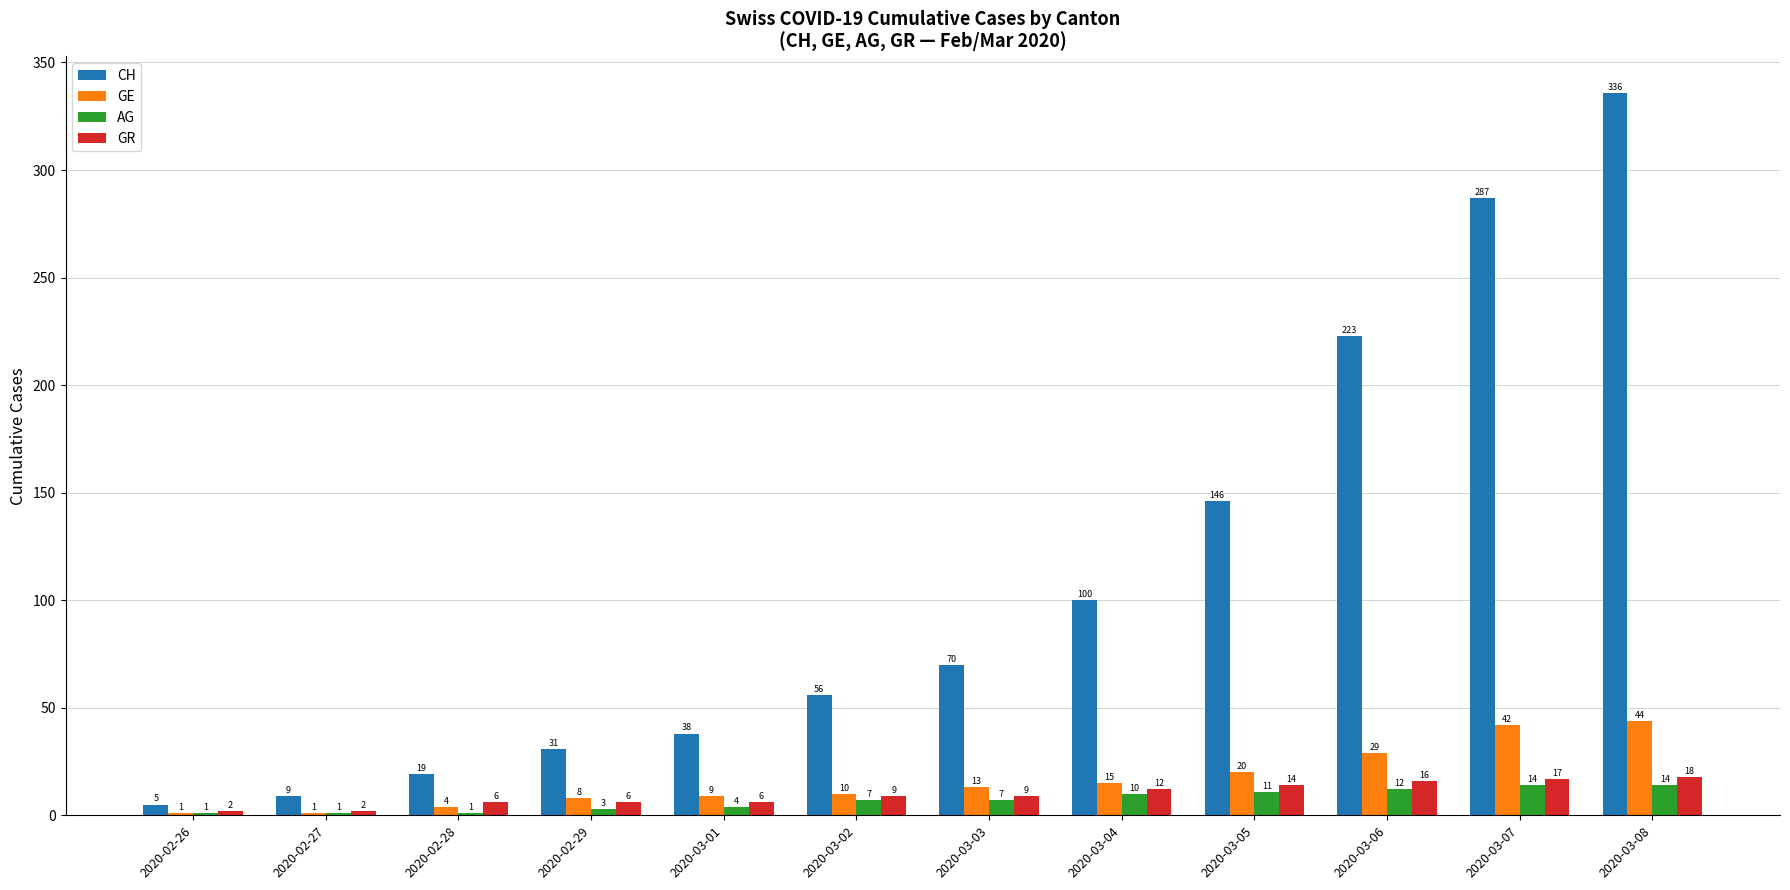

Reading left to right, extract all data points from this chart.

CH: 2020-02-26=5	2020-02-27=9	2020-02-28=19	2020-02-29=31	2020-03-01=38	2020-03-02=56	2020-03-03=70	2020-03-04=100	2020-03-05=146	2020-03-06=223	2020-03-07=287	2020-03-08=336
GE: 2020-02-26=1	2020-02-27=1	2020-02-28=4	2020-02-29=8	2020-03-01=9	2020-03-02=10	2020-03-03=13	2020-03-04=15	2020-03-05=20	2020-03-06=29	2020-03-07=42	2020-03-08=44
AG: 2020-02-26=1	2020-02-27=1	2020-02-28=1	2020-02-29=3	2020-03-01=4	2020-03-02=7	2020-03-03=7	2020-03-04=10	2020-03-05=11	2020-03-06=12	2020-03-07=14	2020-03-08=14
GR: 2020-02-26=2	2020-02-27=2	2020-02-28=6	2020-02-29=6	2020-03-01=6	2020-03-02=9	2020-03-03=9	2020-03-04=12	2020-03-05=14	2020-03-06=16	2020-03-07=17	2020-03-08=18